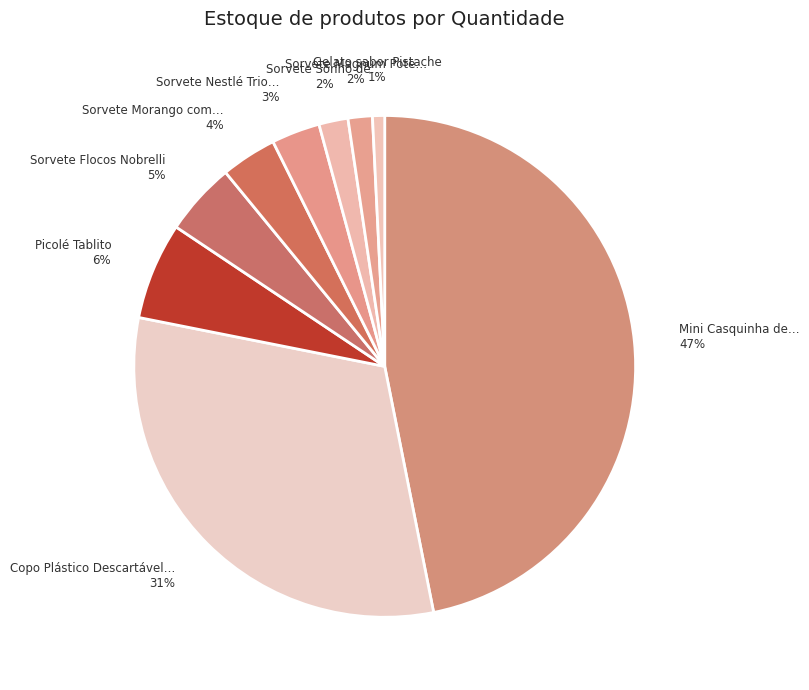

How many slices are in this pie chart?

9